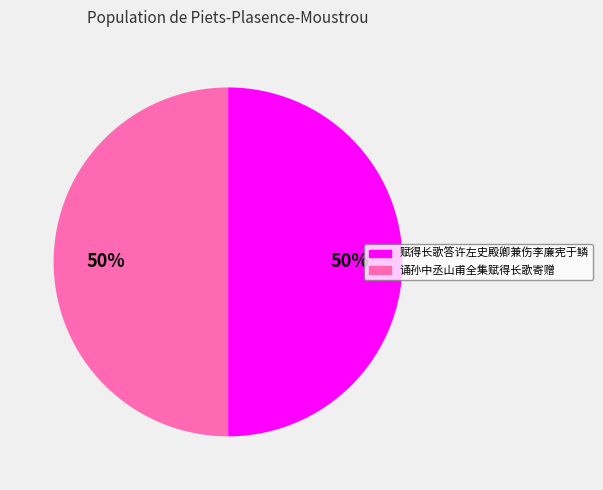

To the nearest percent, what is the combined percentage of 赋得长歌答许左史殿卿兼伤李廉宪于鳞 and 诵孙中丞山甫全集赋得长歌寄赠?

100%